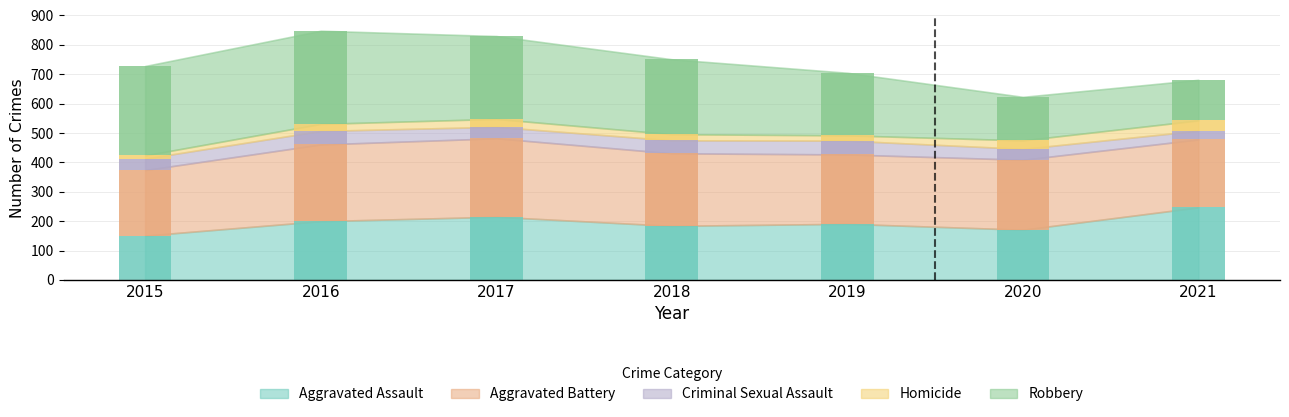

How many groups of bars are there?

7